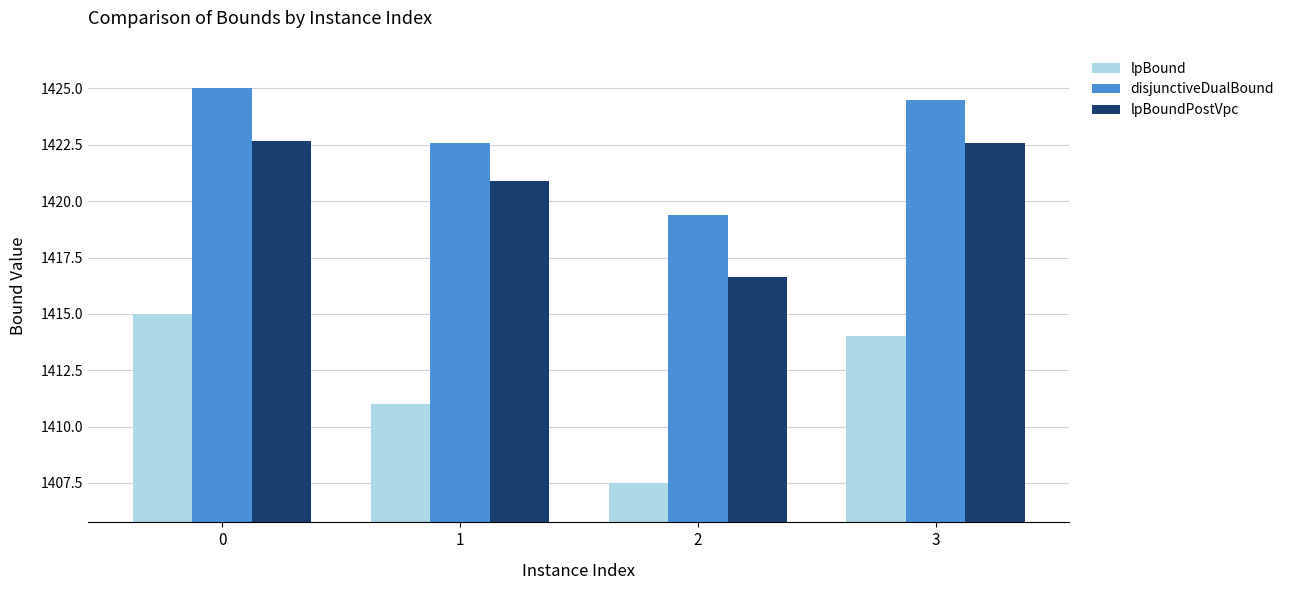

Which series has the largest range (max minus min)?

lpBound